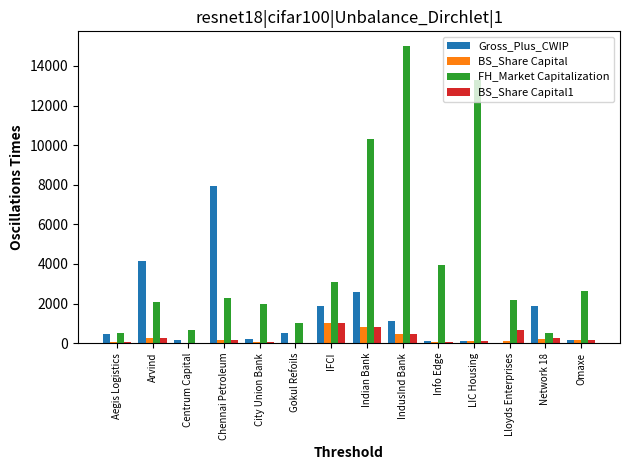

Is the value of FH_Market Capitalization at City Union Bank greater than the value of BS_Share Capital at Arvind?

Yes